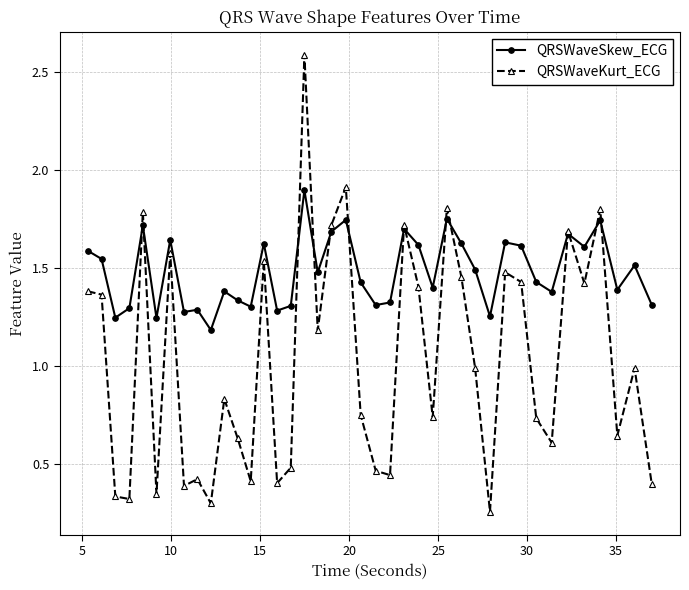

True or false: QRSWaveKurt_ECG has more than 2 interior local peaks.

True